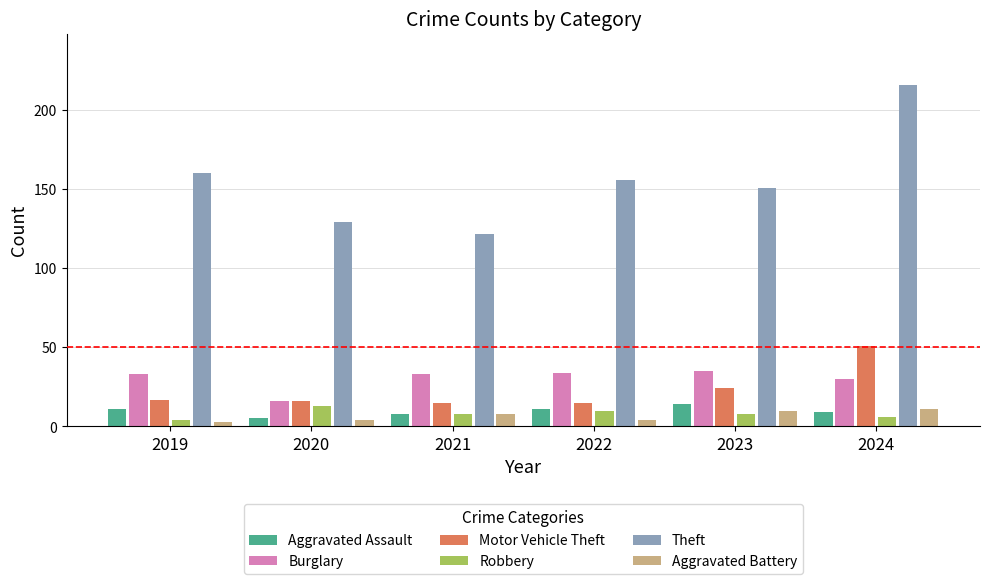

What is the difference between the second highest and second lowest values in the Motor Vehicle Theft series?

9